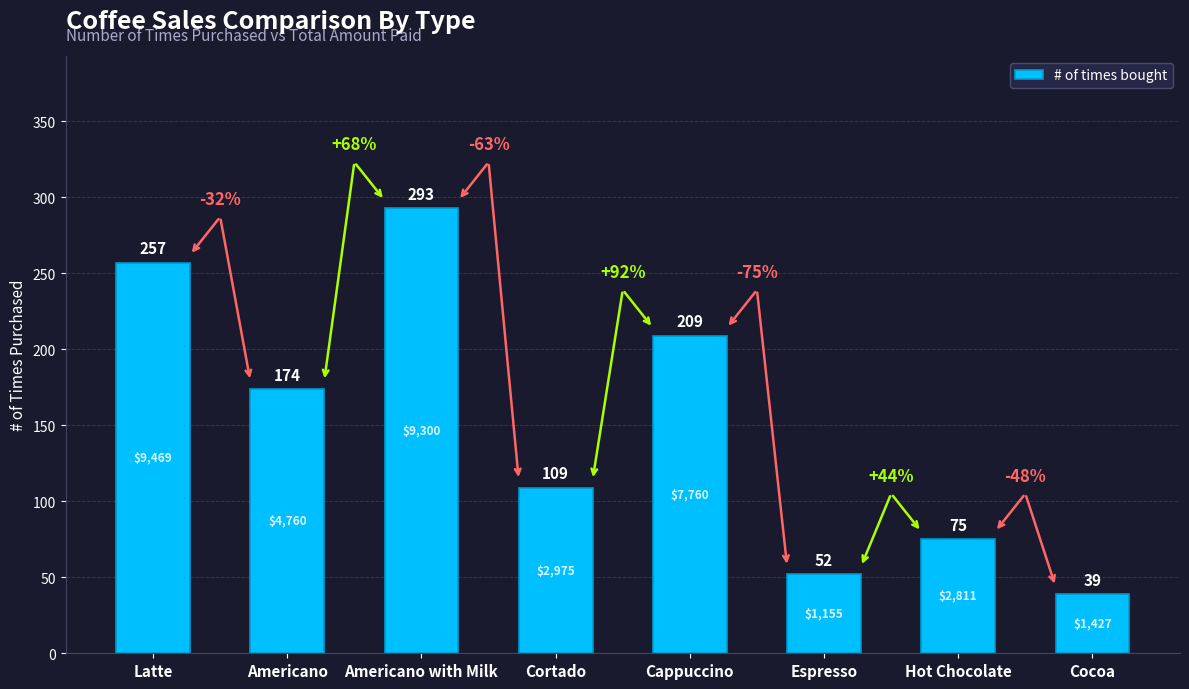

How many bars are there in total?

8